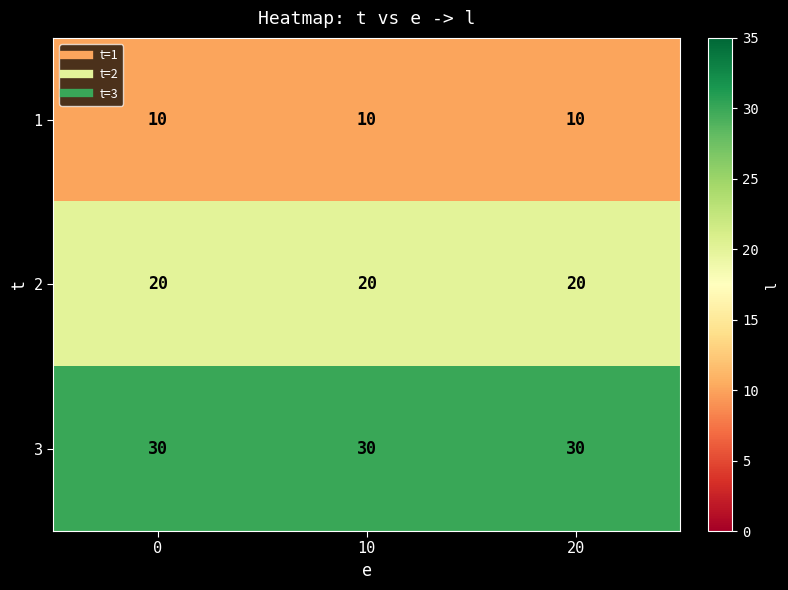

Rank the series at 0 from highest to lowest value.

3, 2, 1